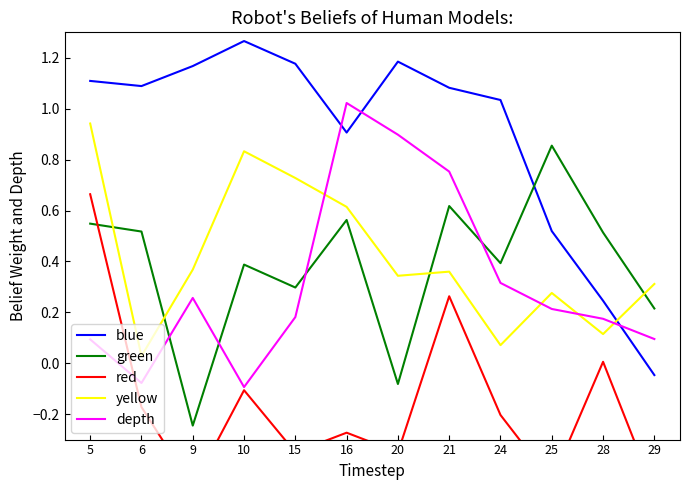

Reading left to right, list all the values displayed in this chart.

blue: 5=1.1	6=1.1	9=1.2	10=1.3	15=1.2	16=0.9	20=1.2	21=1.1	24=1.0	25=0.5	28=0.2	29=-0.0
green: 5=0.5	6=0.5	9=-0.2	10=0.4	15=0.3	16=0.6	20=-0.1	21=0.6	24=0.4	25=0.9	28=0.5	29=0.2
red: 5=0.7	6=-0.2	9=-0.5	10=-0.1	15=-0.4	16=-0.3	20=-0.4	21=0.3	24=-0.2	25=-0.5	28=0.0	29=-0.5
yellow: 5=0.9	6=0.0	9=0.4	10=0.8	15=0.7	16=0.6	20=0.3	21=0.4	24=0.1	25=0.3	28=0.1	29=0.3
depth: 5=0.1	6=-0.1	9=0.3	10=-0.1	15=0.2	16=1.0	20=0.9	21=0.8	24=0.3	25=0.2	28=0.2	29=0.1